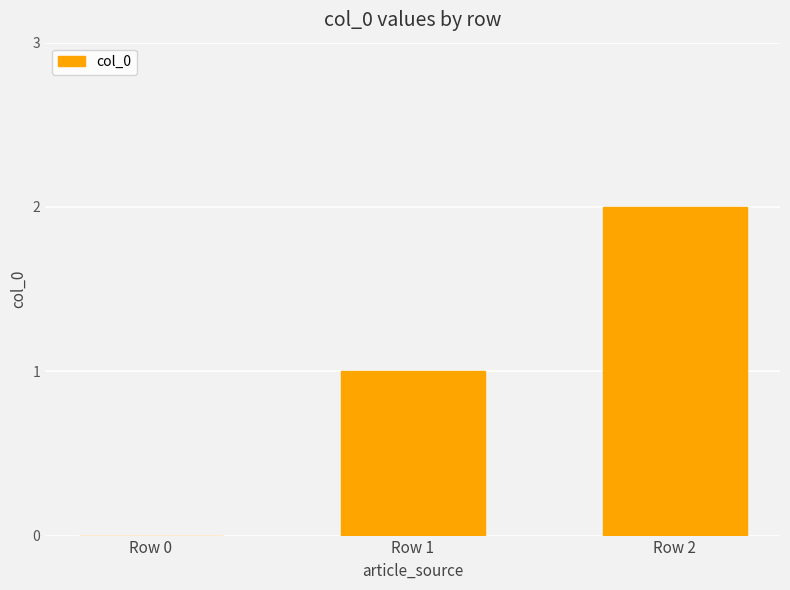

At which label is the value closest to 1?

Row 1